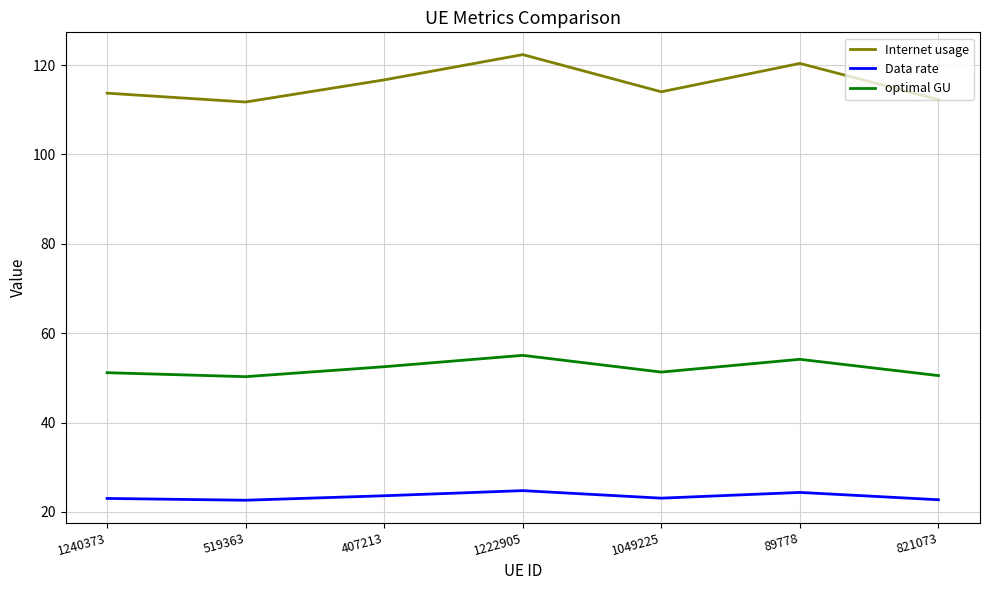

What position from the left is 407213?

3